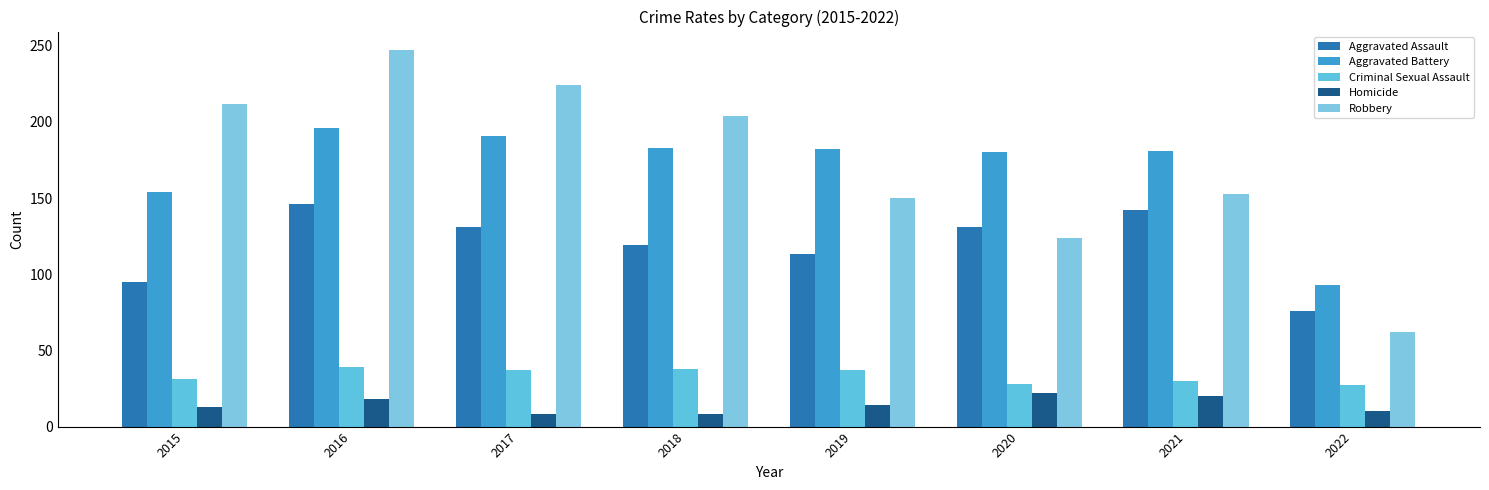

Which category has the highest value in the Aggravated Battery series?

2016